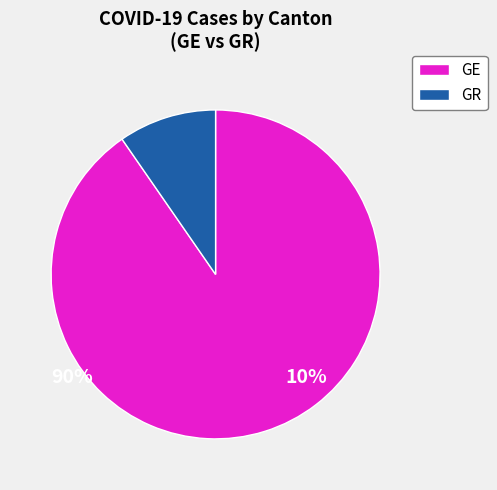

The GE slice represents 90% of the pie. True or false?

True